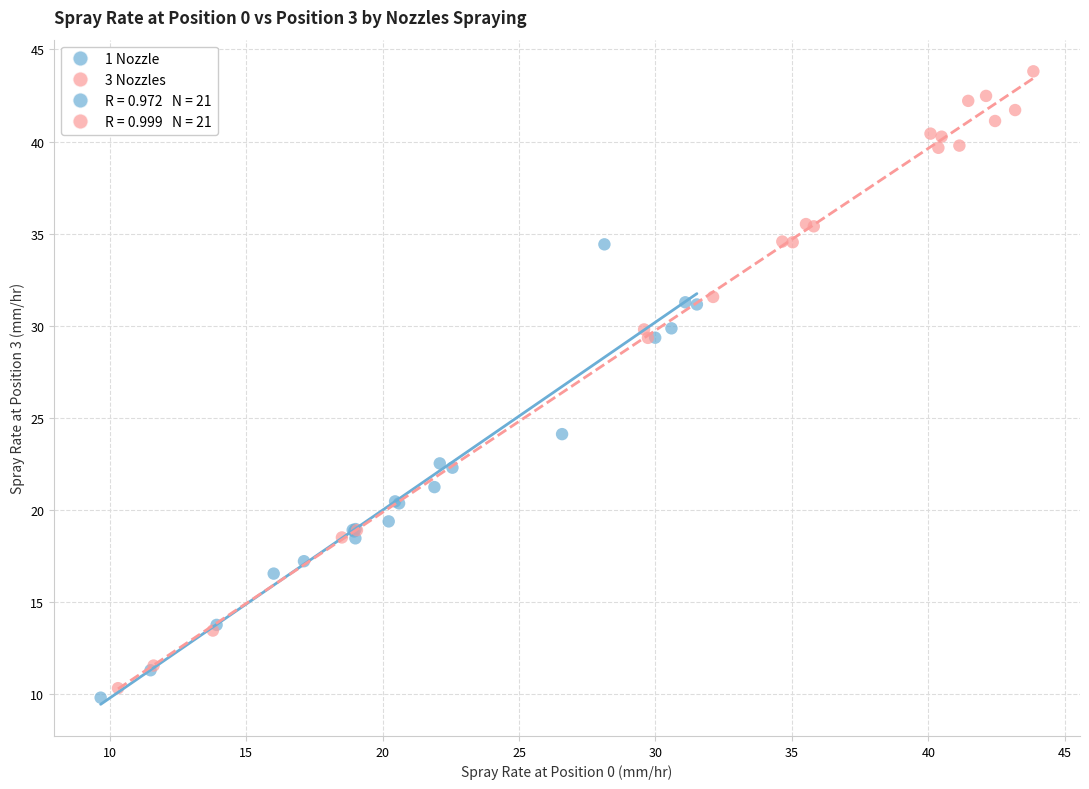

Which series contains the highest Y value?

3 Nozzles